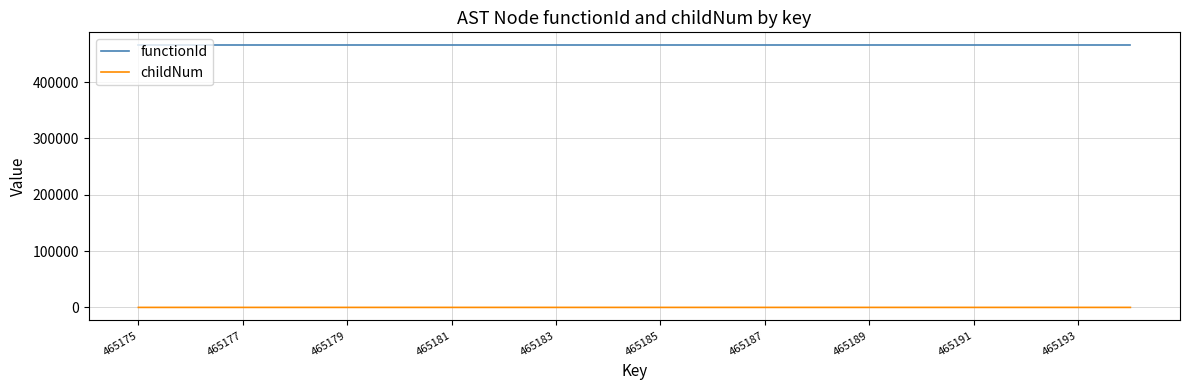

True or false: childNum and functionId cross at least once.

False